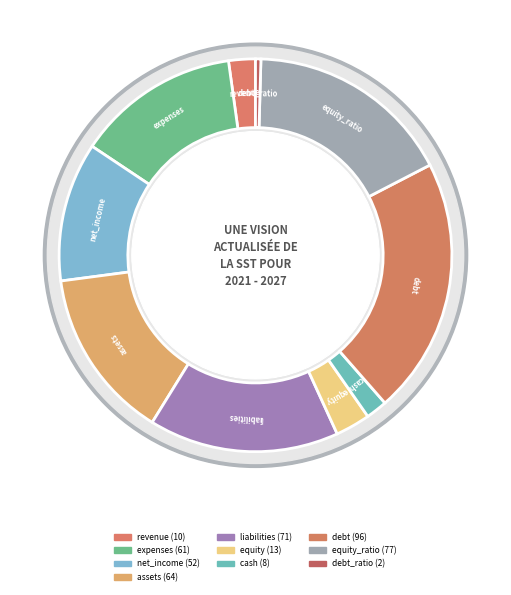

Count the number of slices in the pie.

10